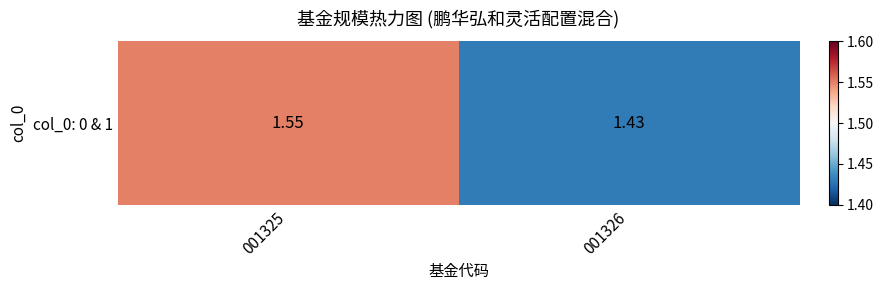

What is the change in value from 001325 to 001326?

-0.1